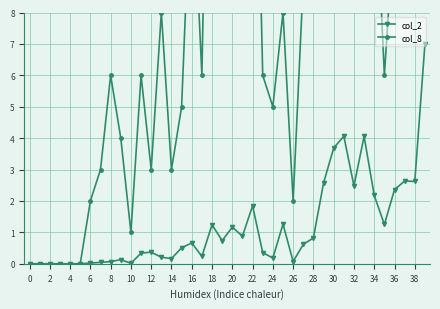

What is the maximum value for col_2?

7.0